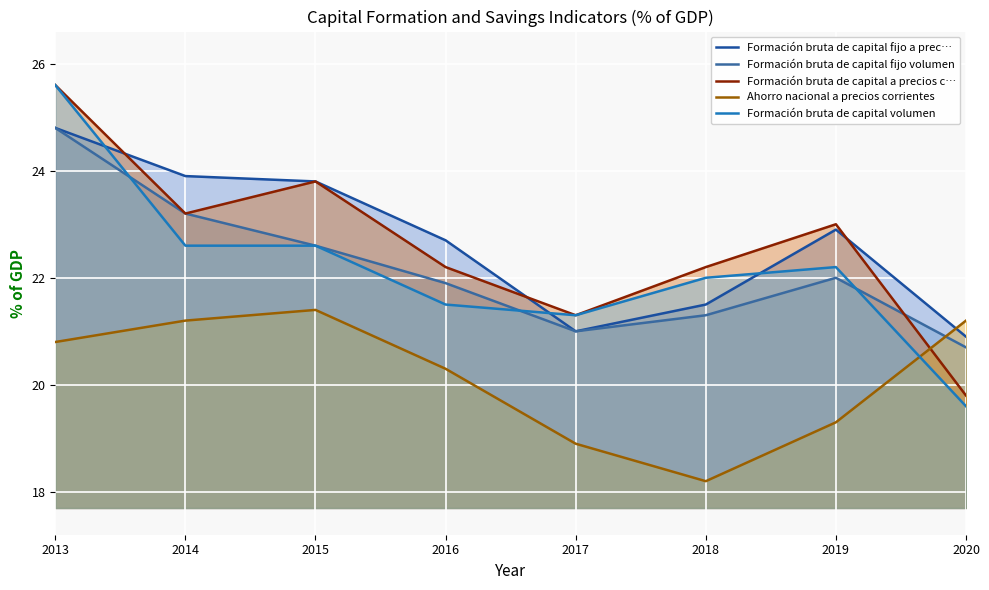

Reading left to right, extract all data points from this chart.

Formación bruta de capital fijo a prec…: 24.8	23.9	23.8	22.7	21.0	21.5	22.9	20.9
Formación bruta de capital fijo volumen: 24.8	23.2	22.6	21.9	21.0	21.3	22.0	20.7
Formación bruta de capital a precios c…: 25.6	23.2	23.8	22.2	21.3	22.2	23.0	19.8
Ahorro nacional a precios corrientes: 20.8	21.2	21.4	20.3	18.9	18.2	19.3	21.2
Formación bruta de capital volumen: 25.6	22.6	22.6	21.5	21.3	22.0	22.2	19.6